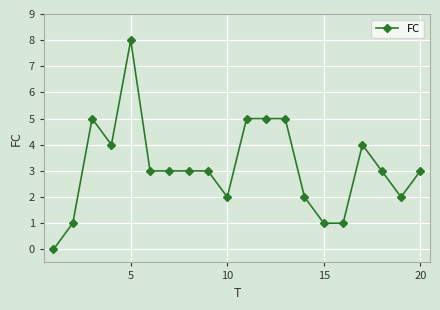

What is the value of the 13th point from the left?

5